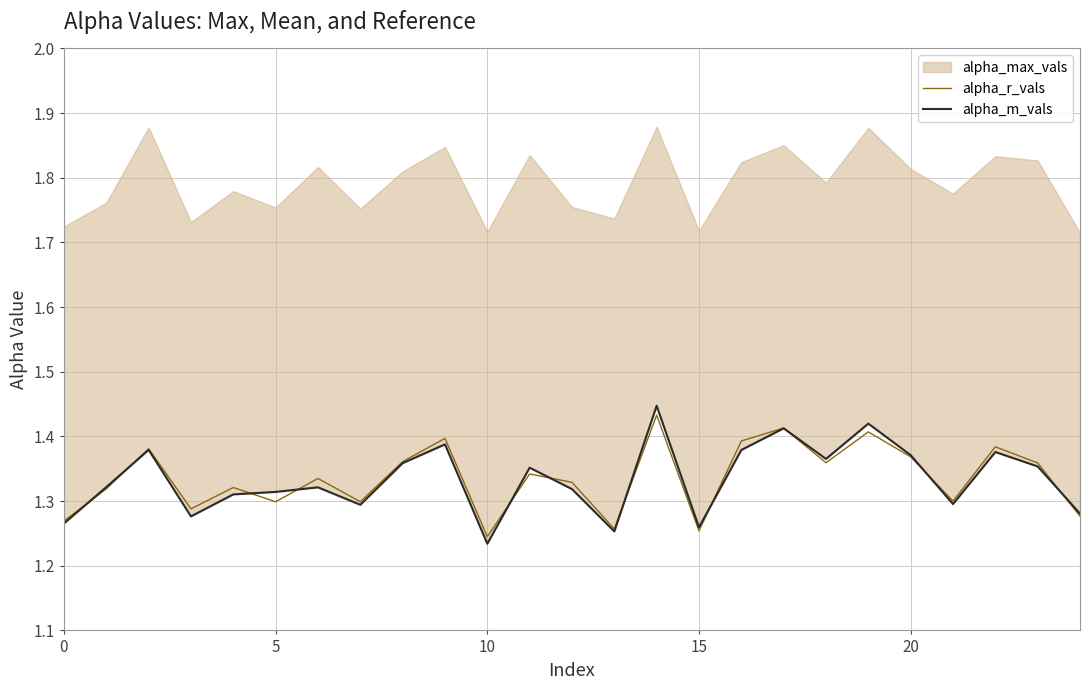

Which category has the highest value across all series?

14